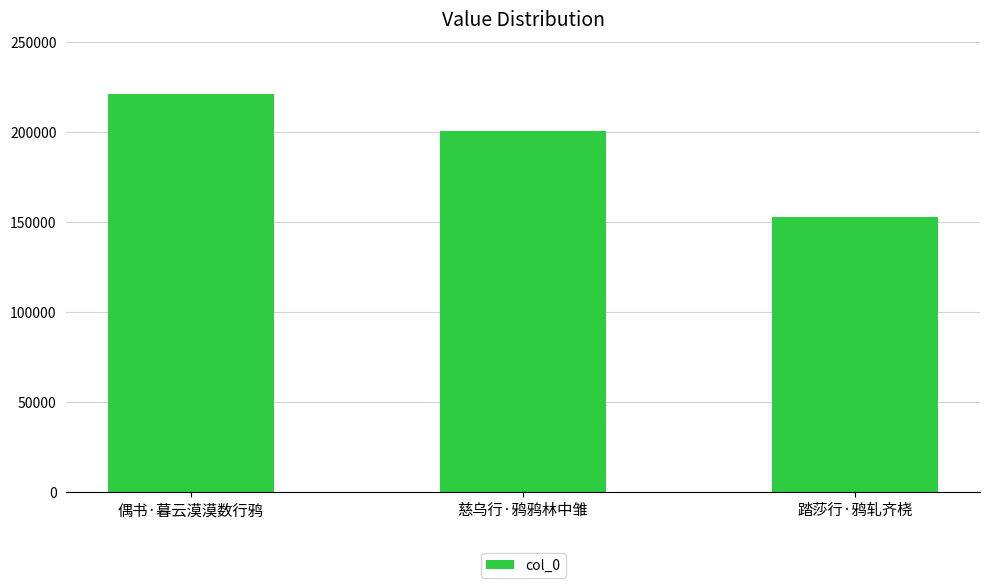

Does the chart contain stacked bars?

No